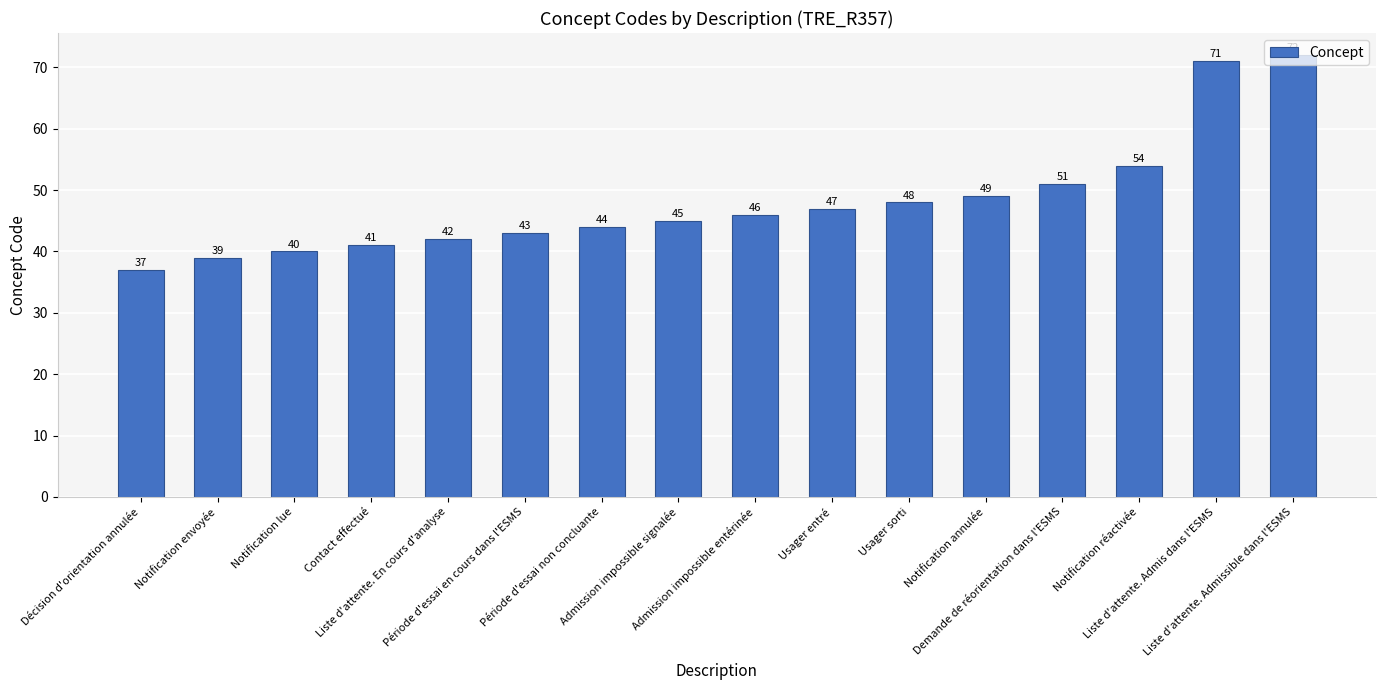

The chart shows a value of 41 at Contact effectué. True or false?

True